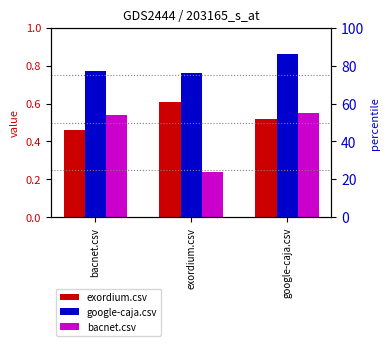

What is the label of the 3rd bar from the right?

bacnet.csv